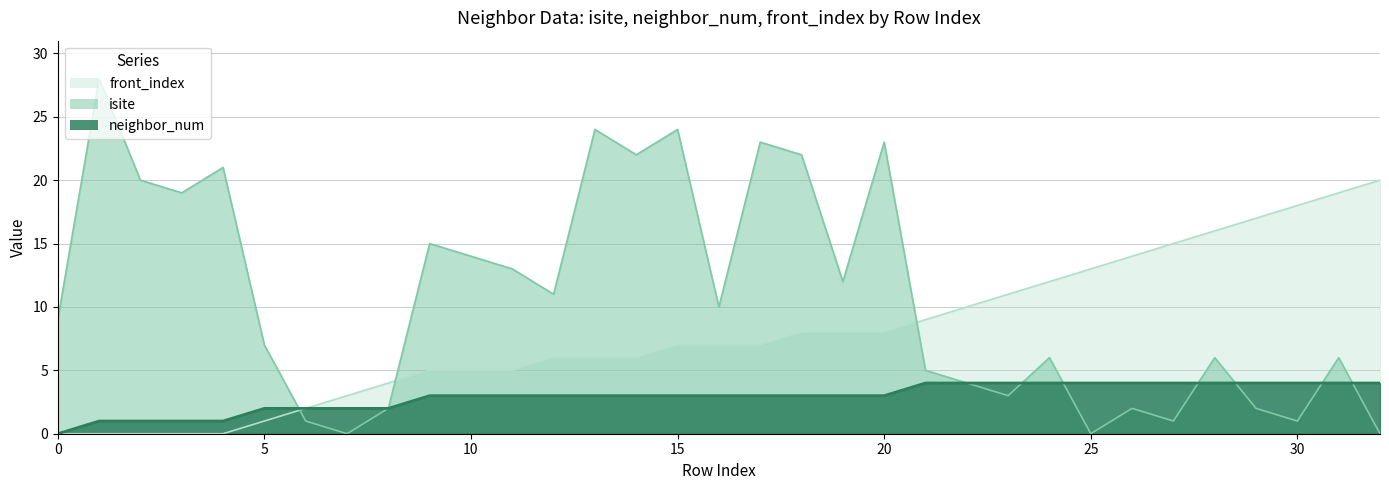

Where does the isite series first go above 9?

1